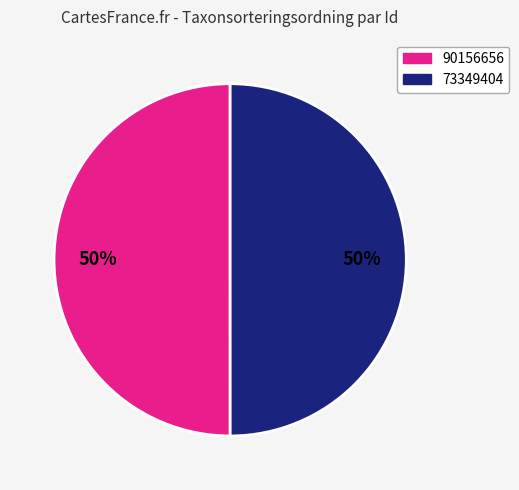

What is the ratio of the value at 90156656 to the value at 73349404?

1.0